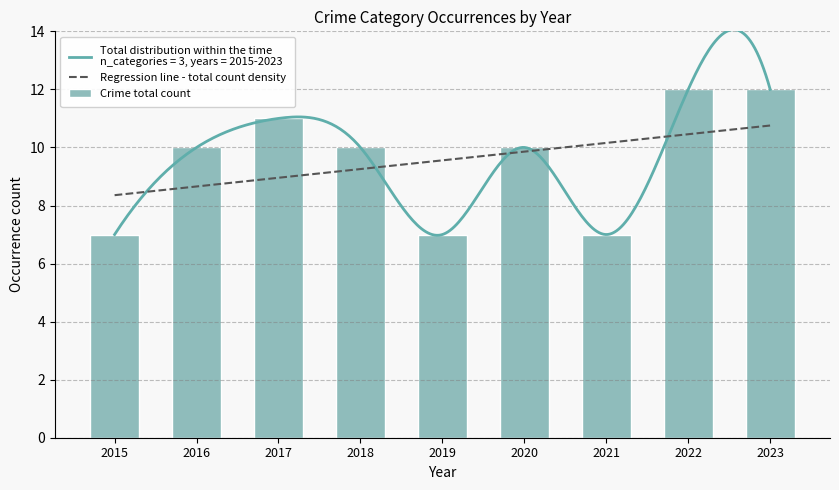

Which series has the largest total across all categories?

Crime total count